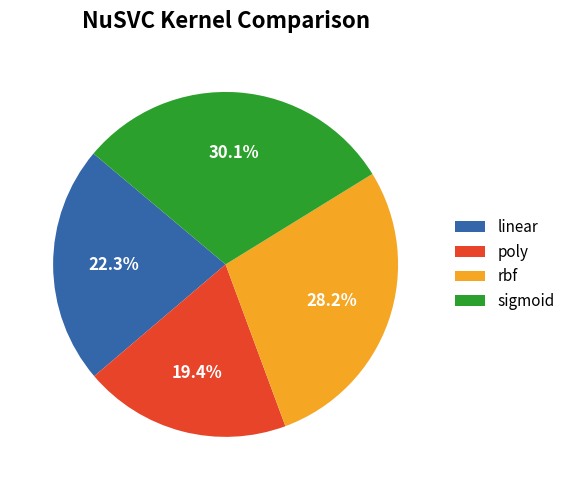

Which slice is the largest?

sigmoid